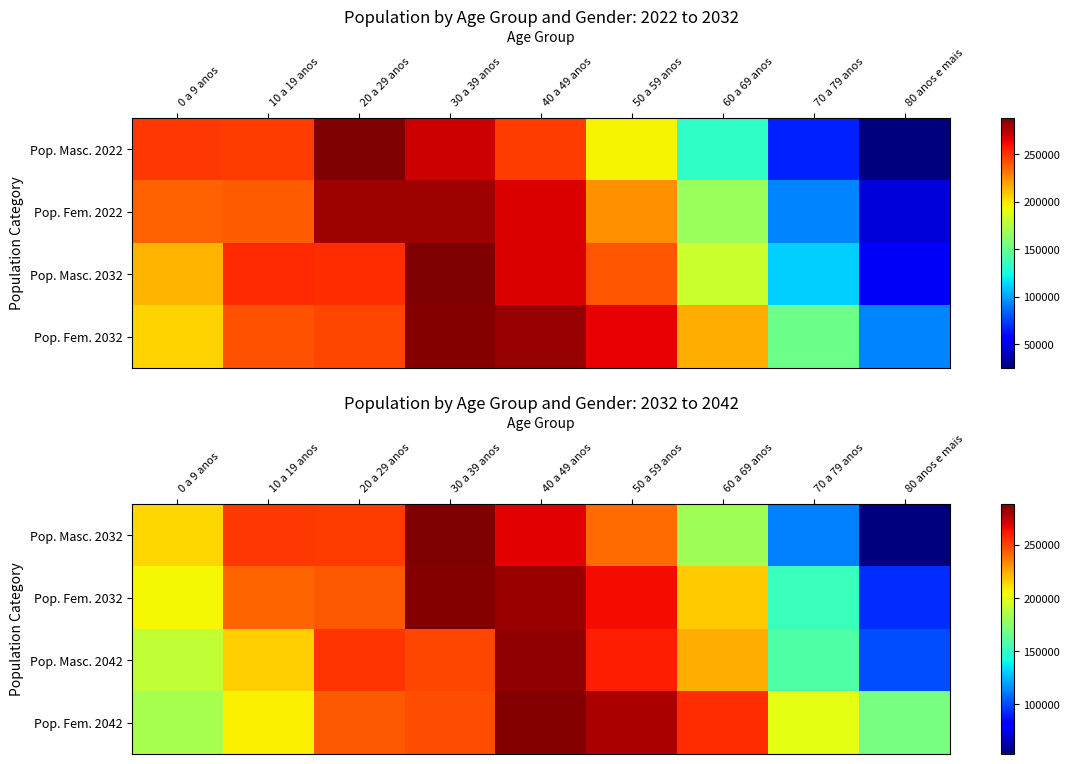

What is the average value of the Pop. Masc. 2032 series?

206950.4